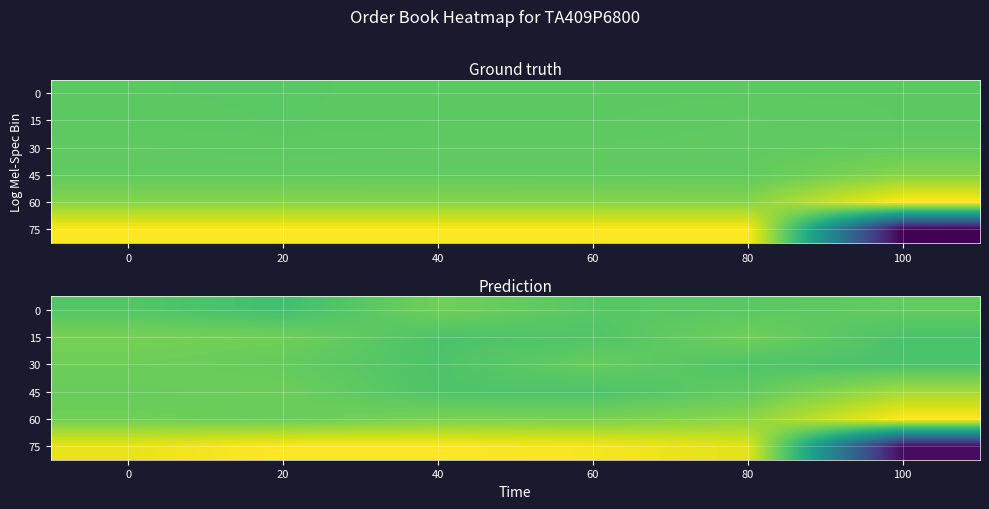

The value of 45 at 60 is 0.7. True or false?

True